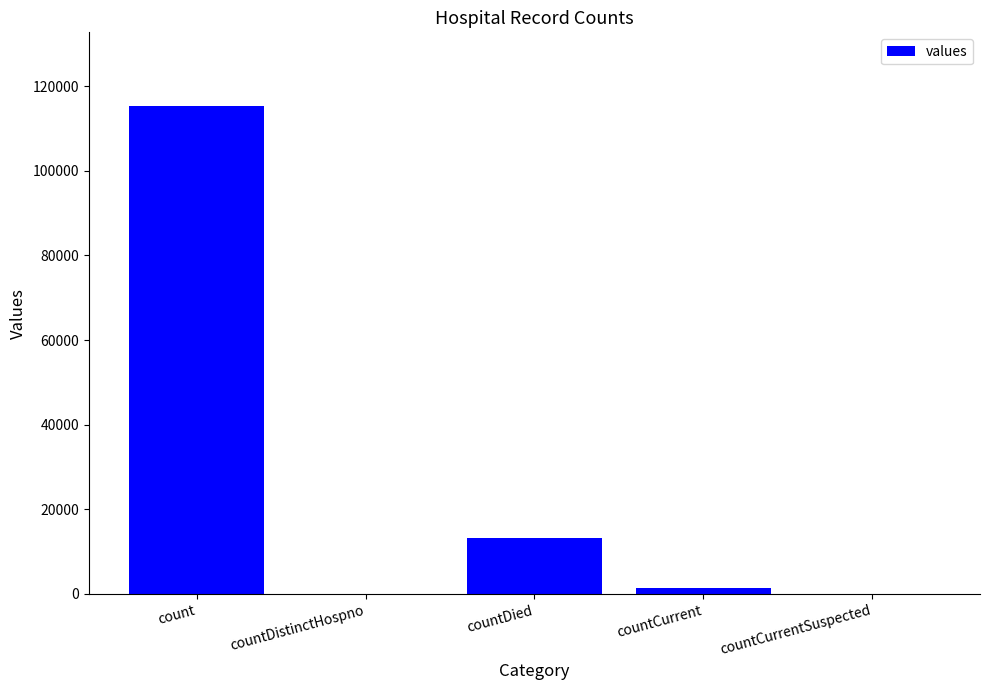

What is the greatest value displayed?

115379